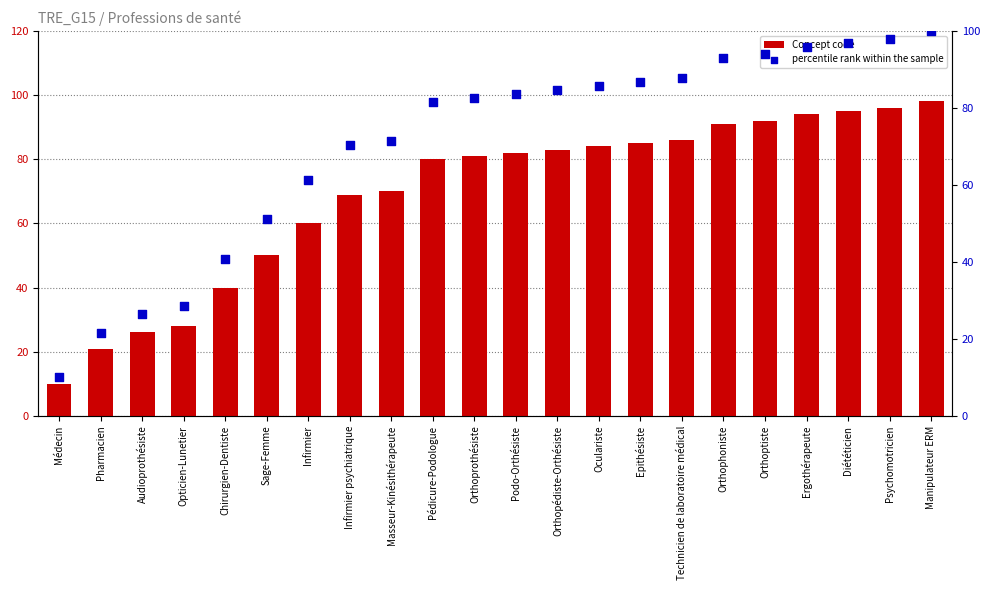

What is the total value across all series at Chirurgien-Dentiste?

80.8